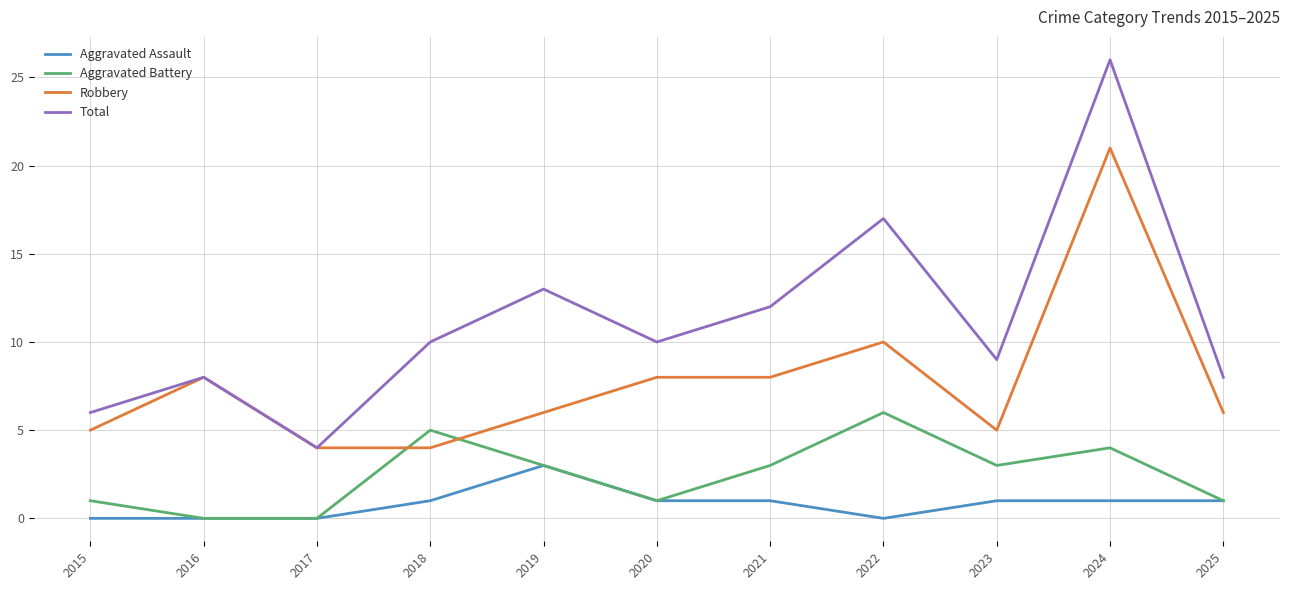

What is the difference between the maximum and minimum values in the Aggravated Battery series?

6